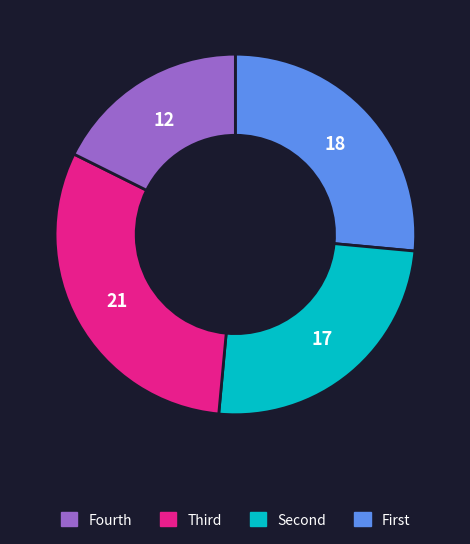

Is there any slice that represents more than half of the pie?

No